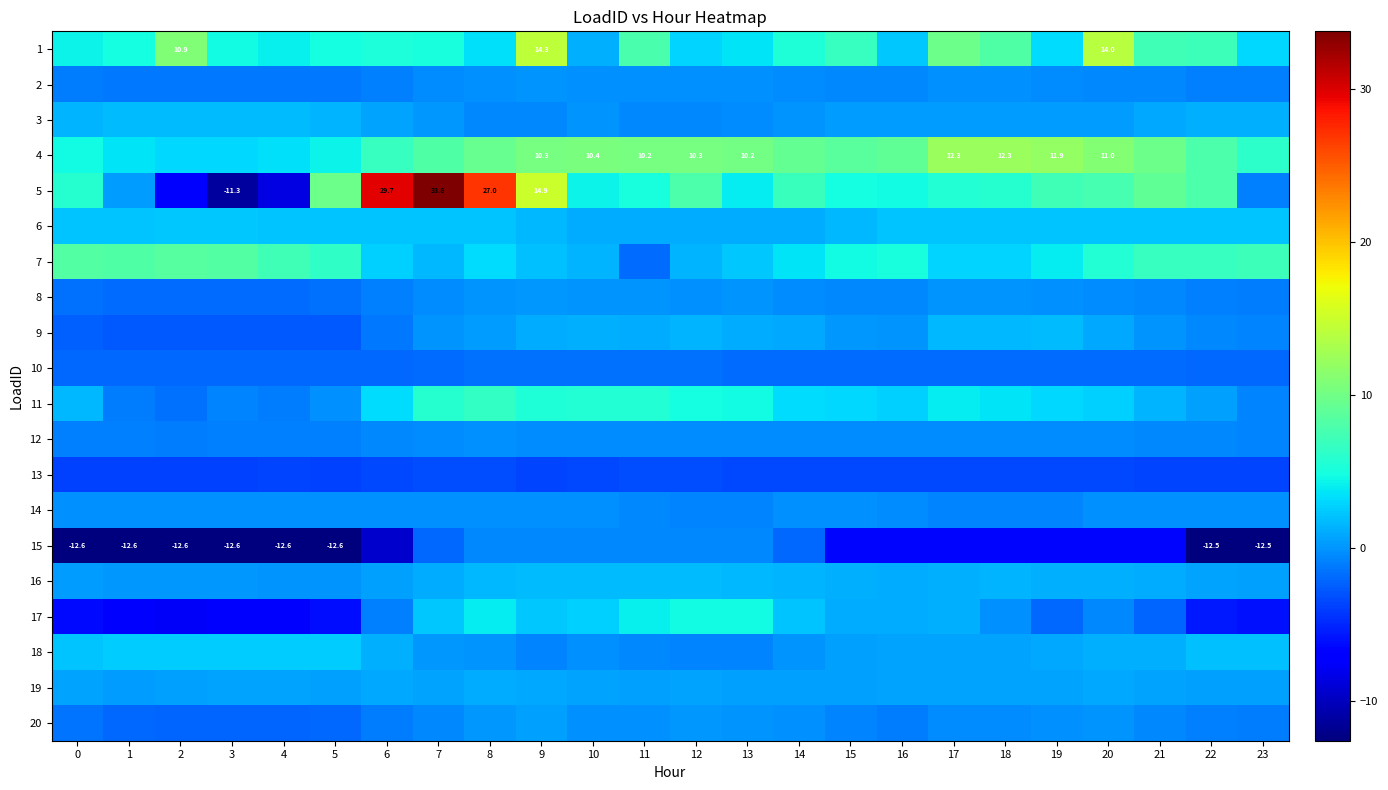

Rank the series by their maximum value, from highest to lowest.

5, 1, 4, 7, 11, 17, 18, 6, 3, 16, 9, 19, 20, 8, 2, 14, 12, 15, 10, 13